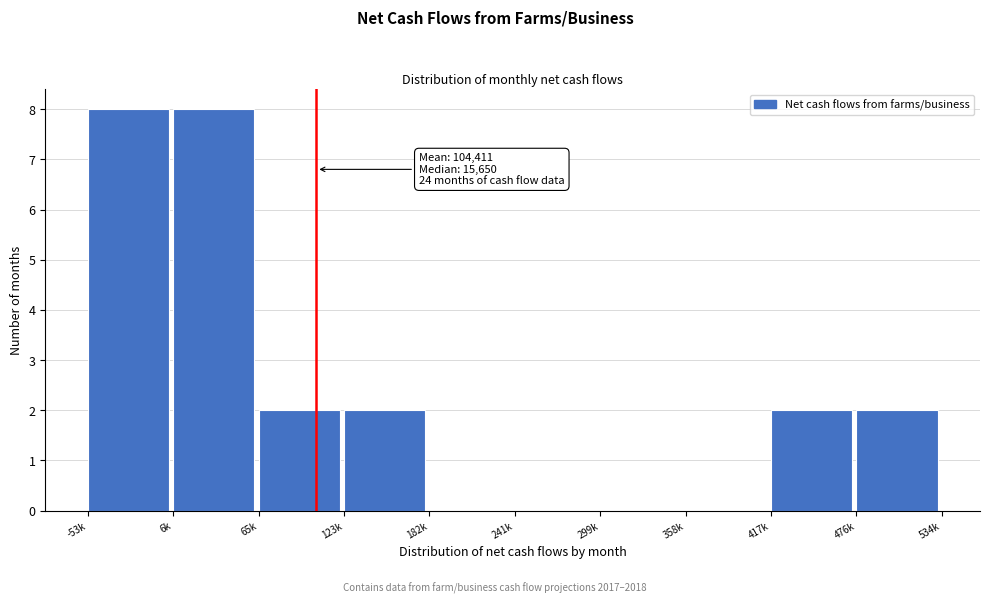

Reading left to right, what are all the values shown in this chart?

-53k=8	6k=8	65k=2	123k=2	182k=0	241k=0	299k=0	358k=0	417k=2	476k=2